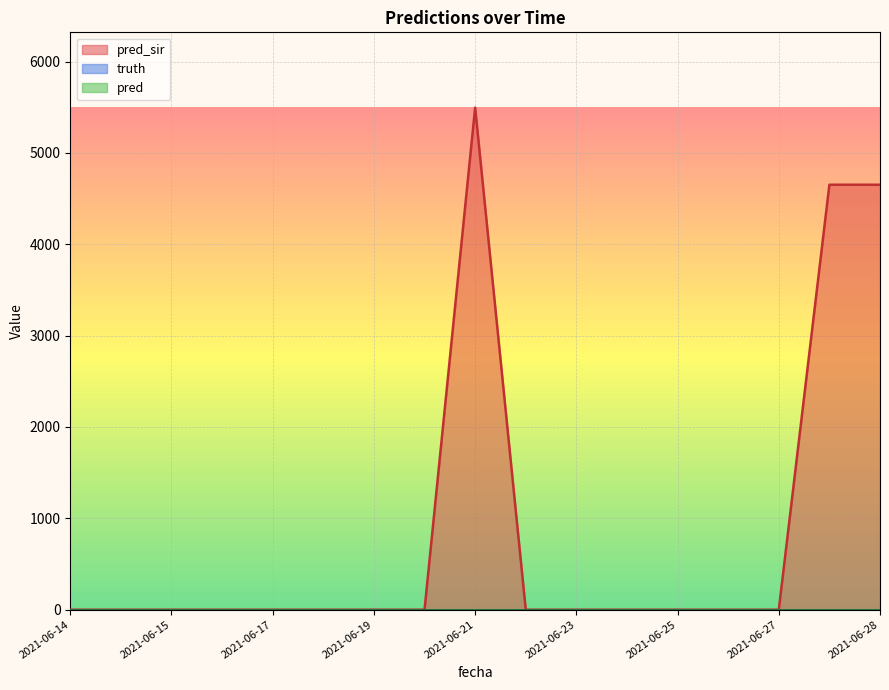

True or false: pred and pred_sir cross at least once.

False